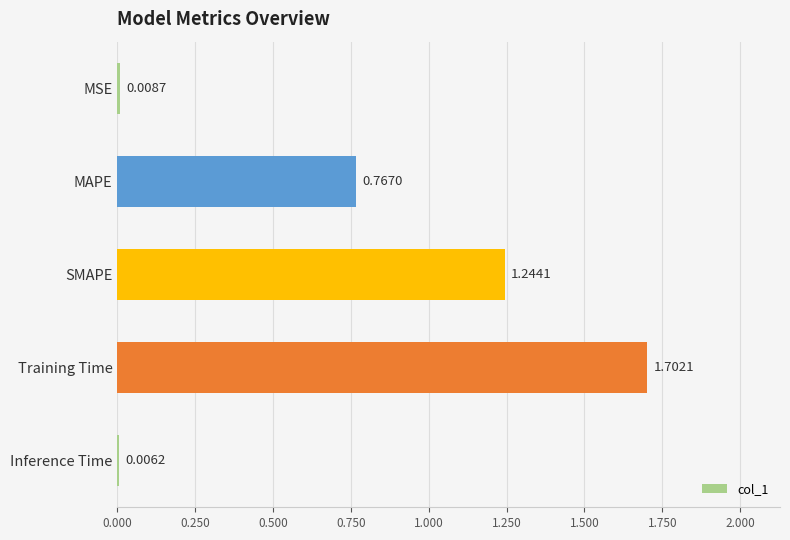

Which label corresponds to the largest value in the chart?

Training Time